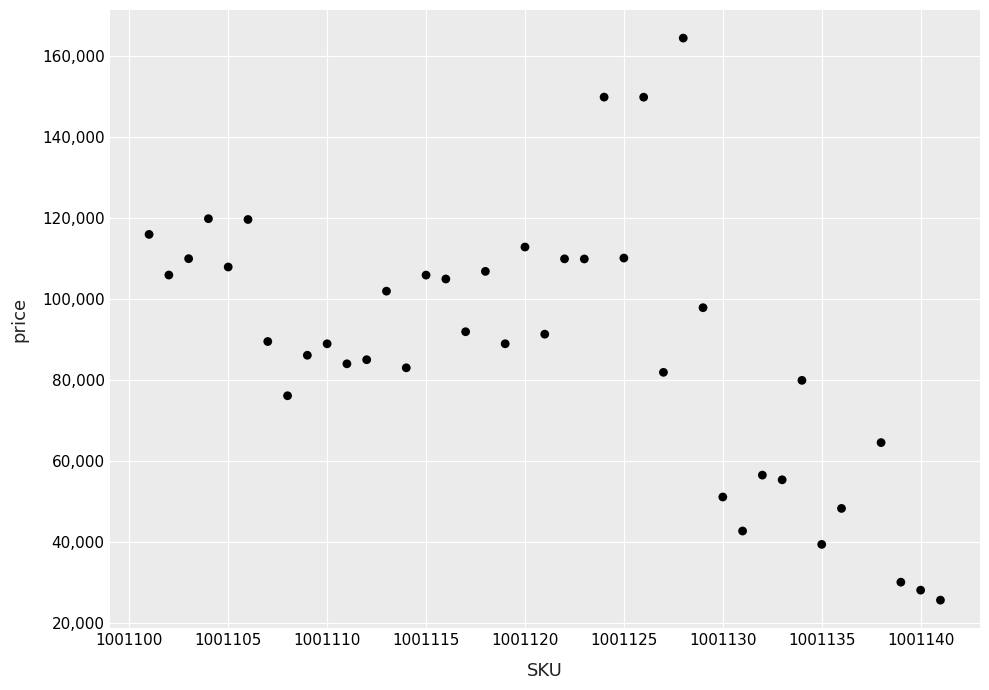

What is the range of X values (max minus min)?

40